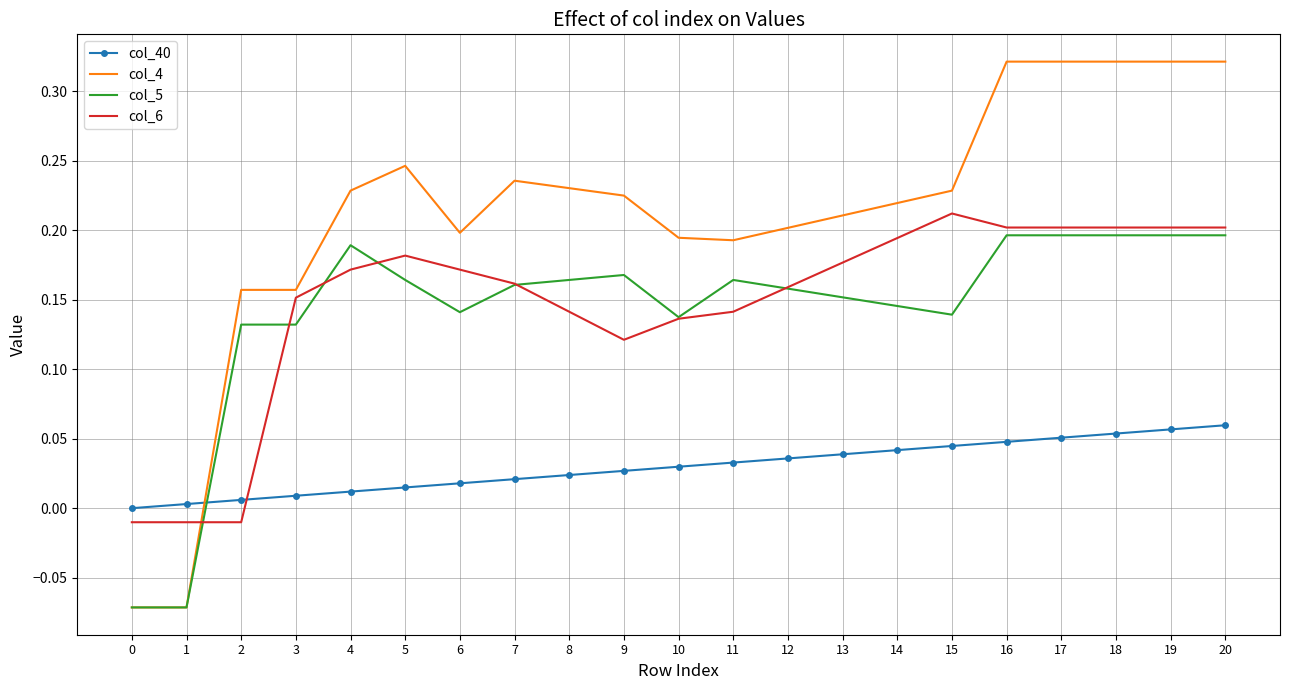

The value of col_5 at 6 is 0.2. True or false?

False